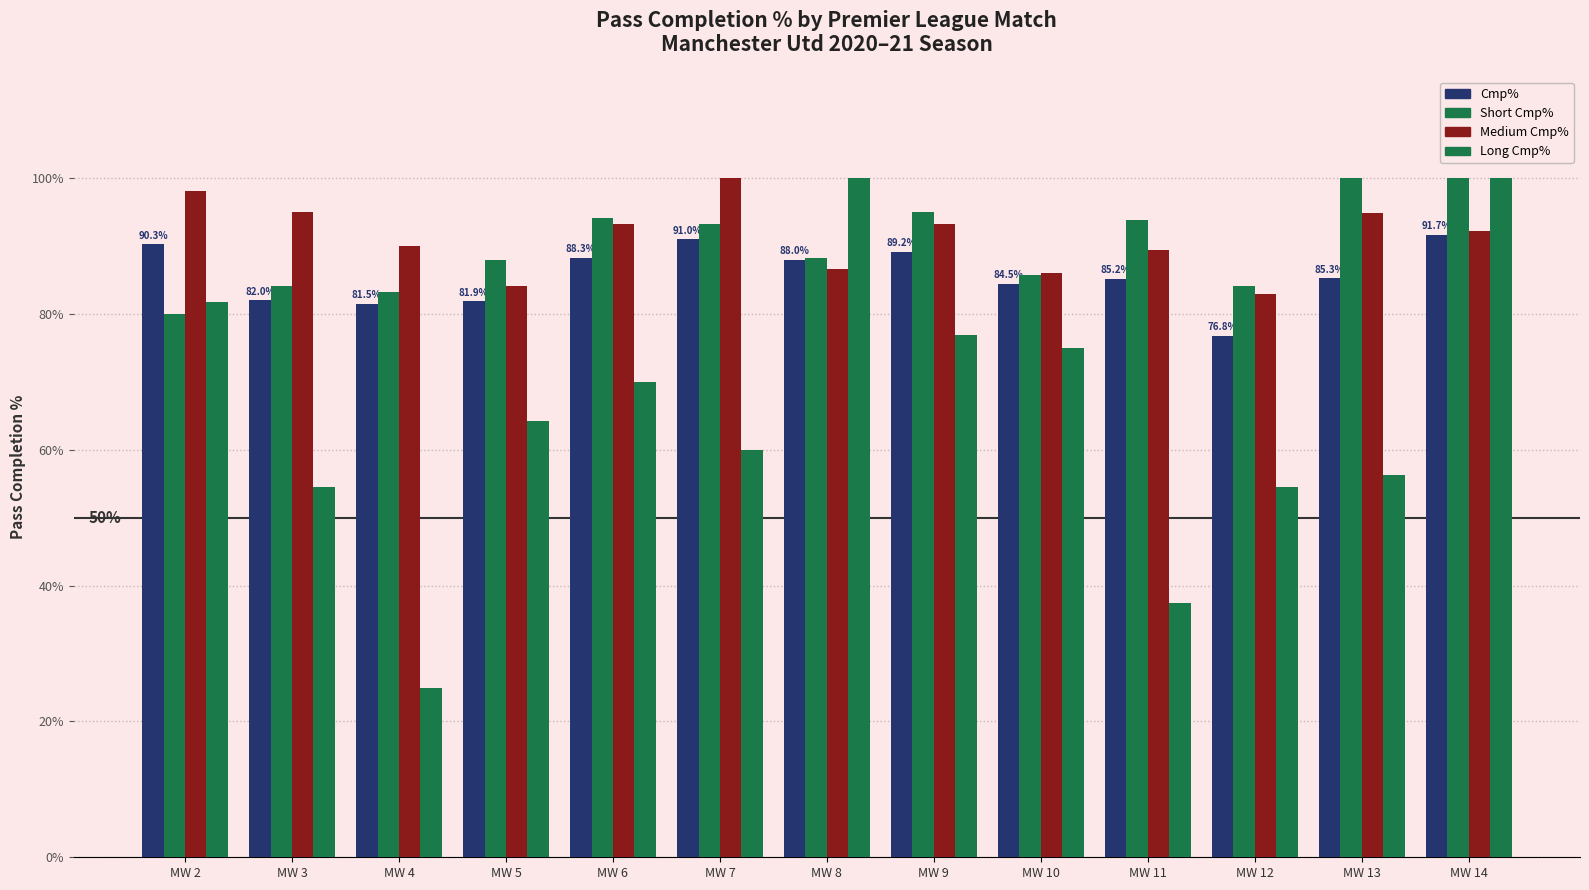

What is the difference between the Short Cmp% values at MW 9 and MW 8?

6.8